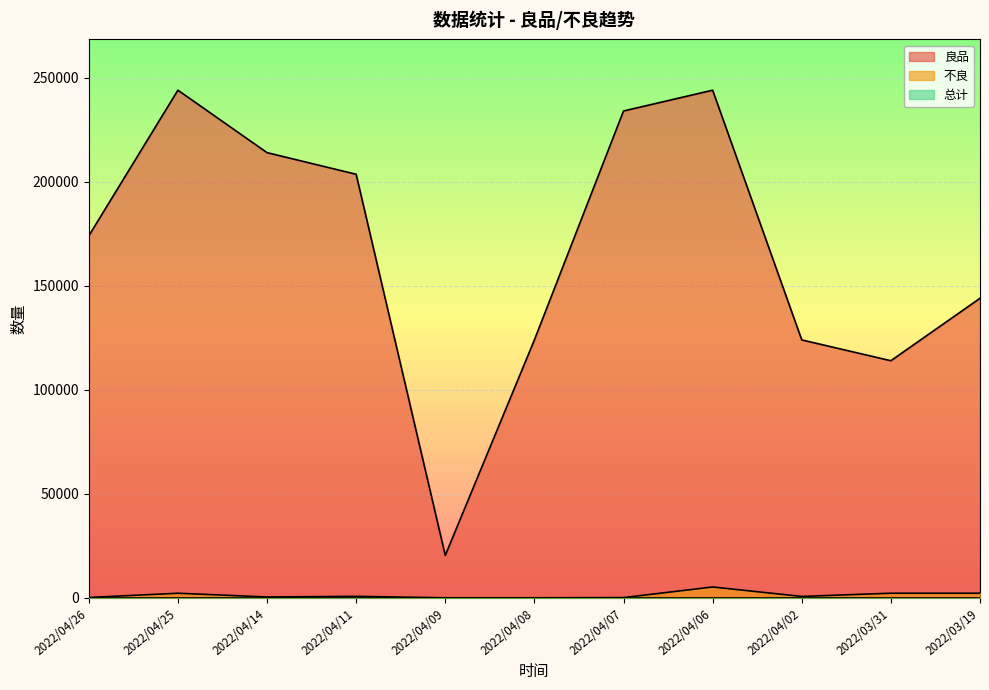

What is the difference between the highest and lowest values at 2022/04/26?

173922